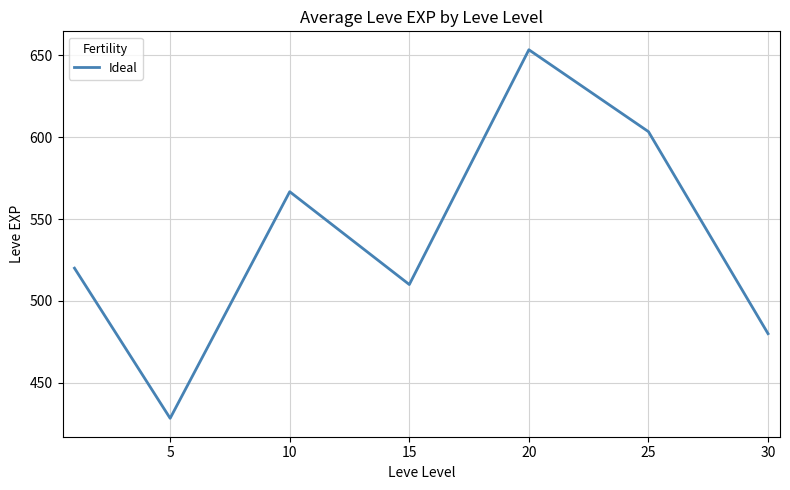

How many lines are shown in the chart?

1